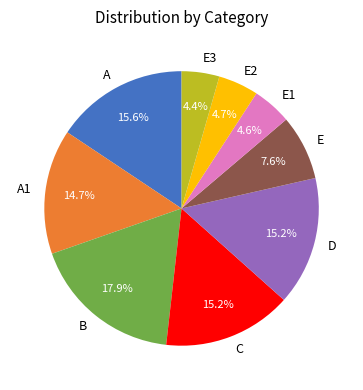

How many slices are in this pie chart?

9